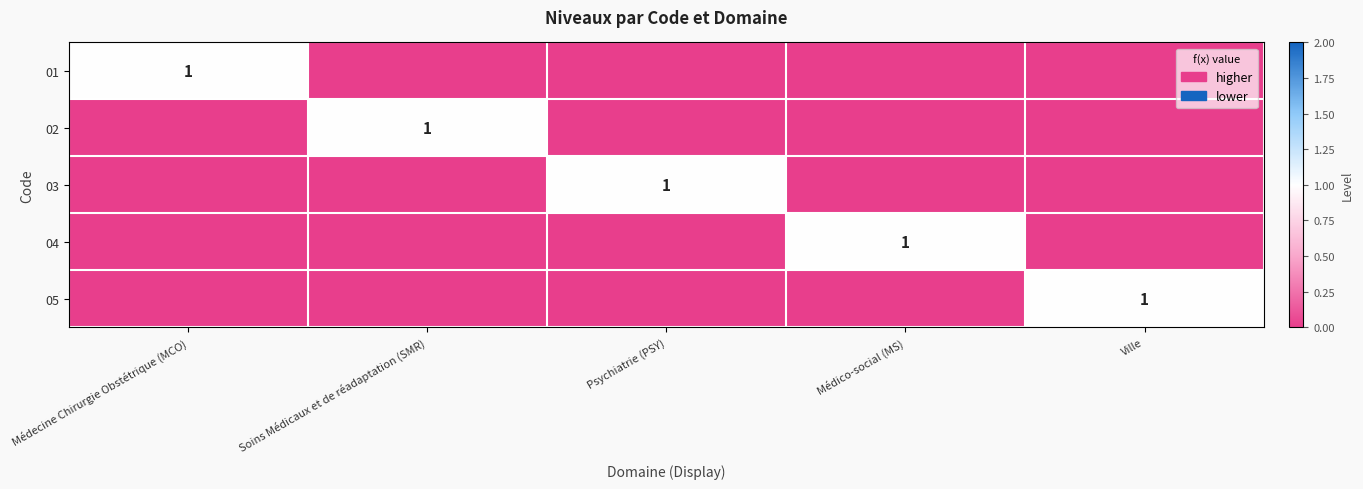

The value of 03 at Psychiatrie (PSY) is 0. True or false?

False